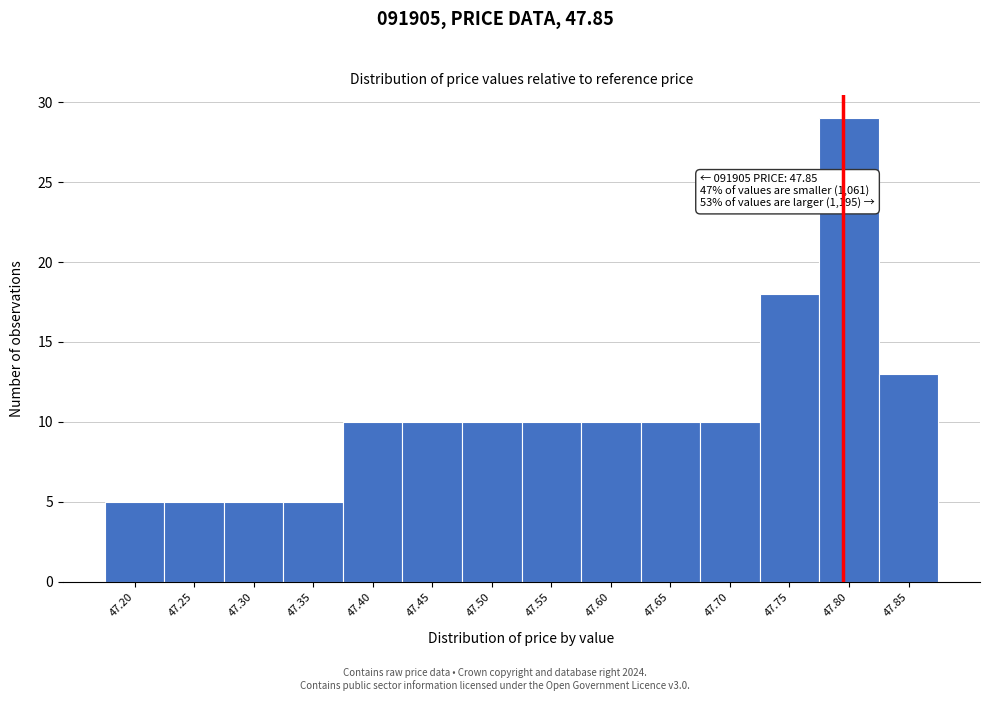

Reading right to left, what are all the values shown in this chart?

13	29	18	10	10	10	10	10	10	10	5	5	5	5